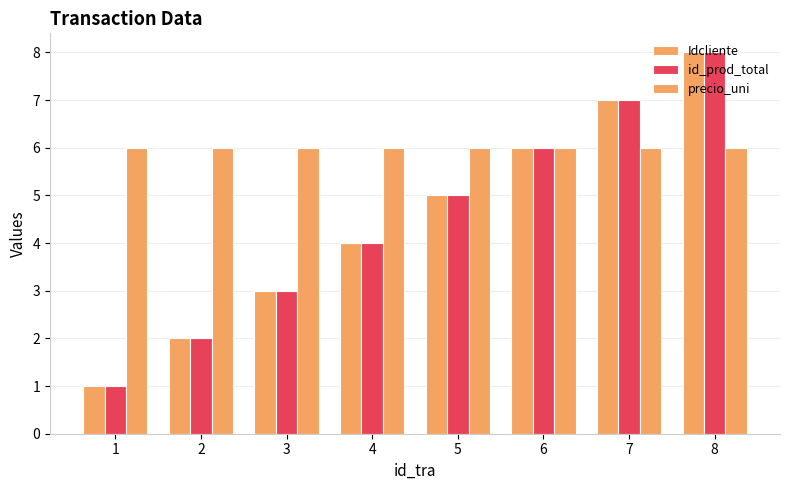

Does the chart contain stacked bars?

No